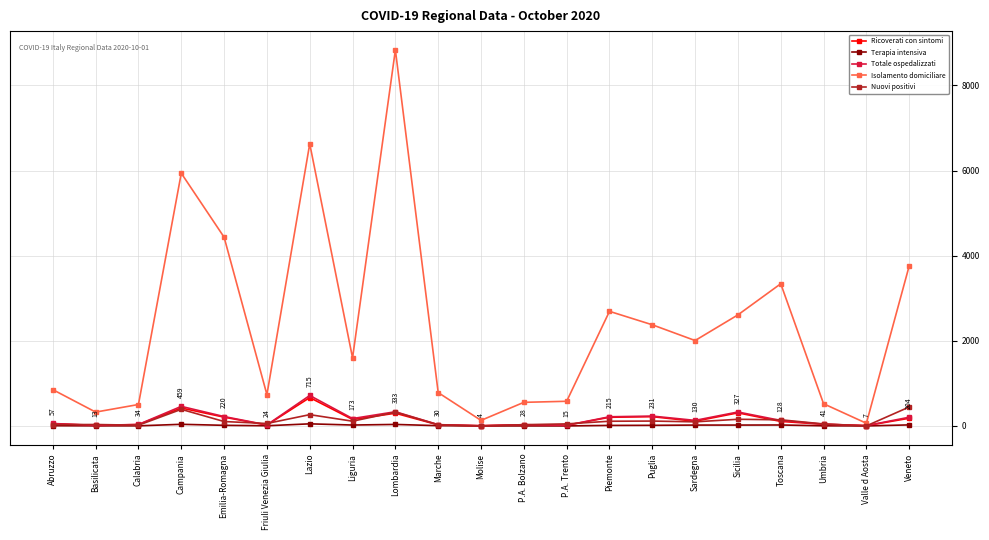

What is the minimum value for Isolamento domiciliare?

62